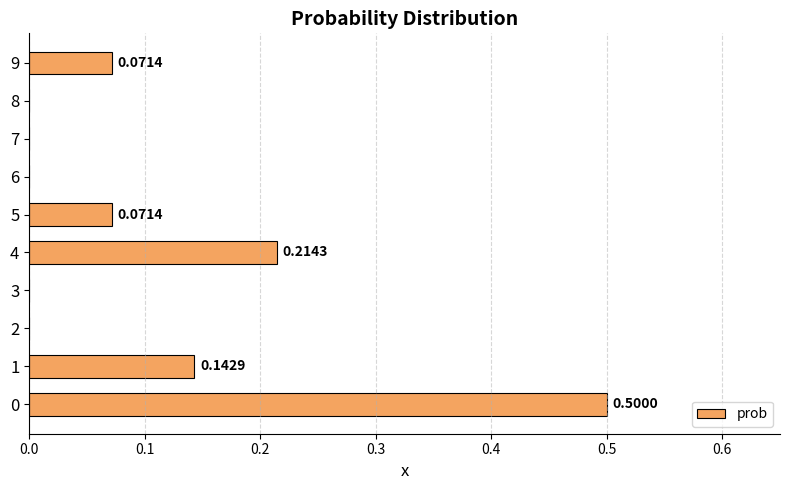

What is the change in value from 2 to 4?

+0.2